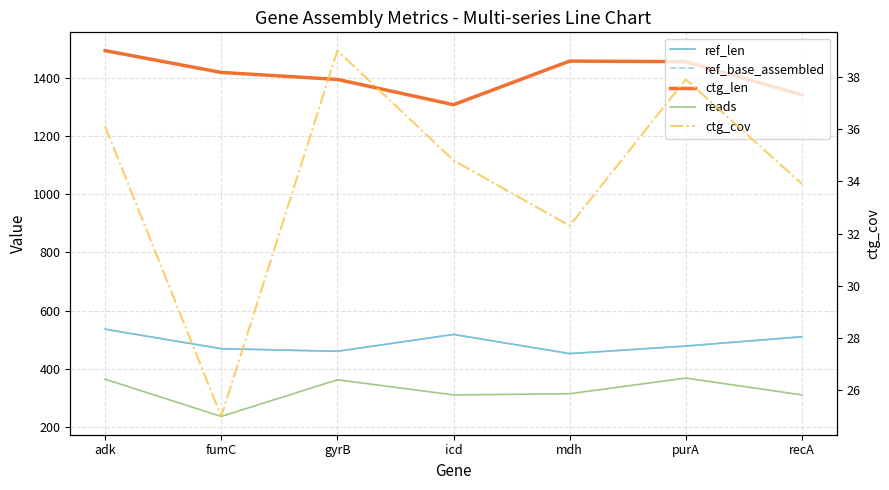

What is the minimum value for ref_len?

452.0